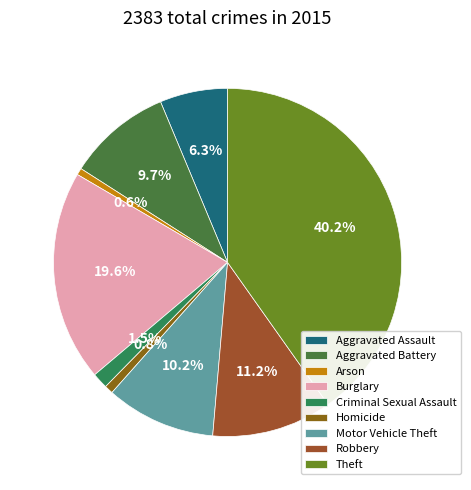

What is the largest slice in the pie chart?

Theft